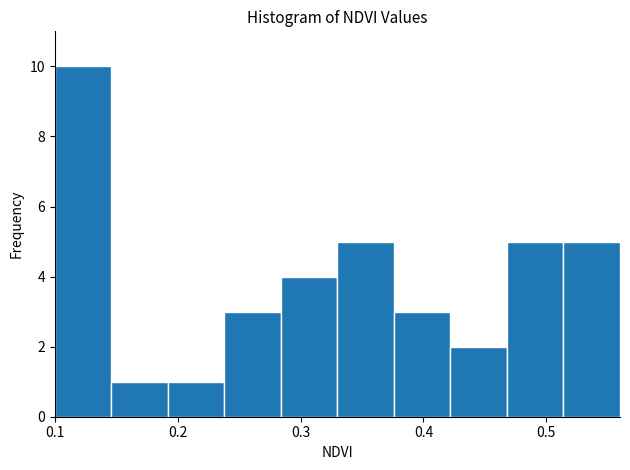

Reading left to right, list every bar in this chart as the range it spans on the x-axis followed by its height. Neither the bar edges nor the heights are printed on the chart, so give them approximately, as read against the axes.

0.100 to 0.146: 10
0.146 to 0.192: 1
0.192 to 0.238: 1
0.238 to 0.284: 3
0.284 to 0.330: 4
0.330 to 0.376: 5
0.376 to 0.422: 3
0.422 to 0.468: 2
0.468 to 0.514: 5
0.514 to 0.560: 5